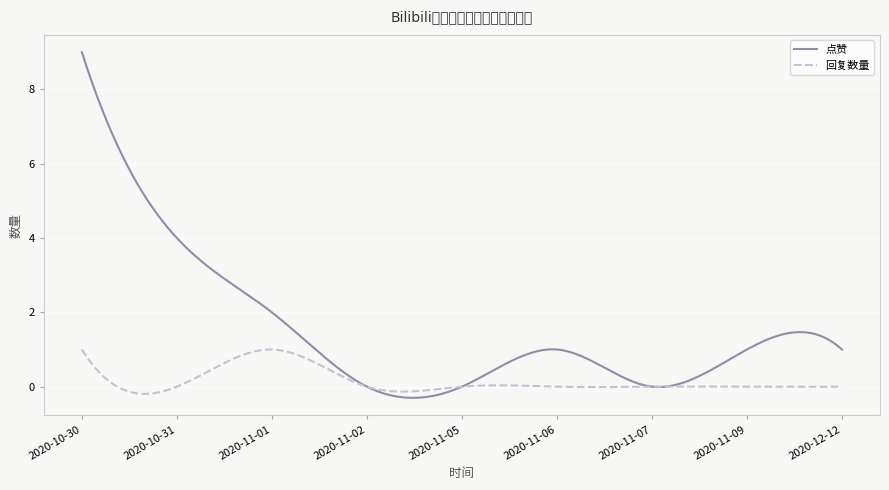

True or false: 点赞 and 回复数量 intersect in this chart.

True